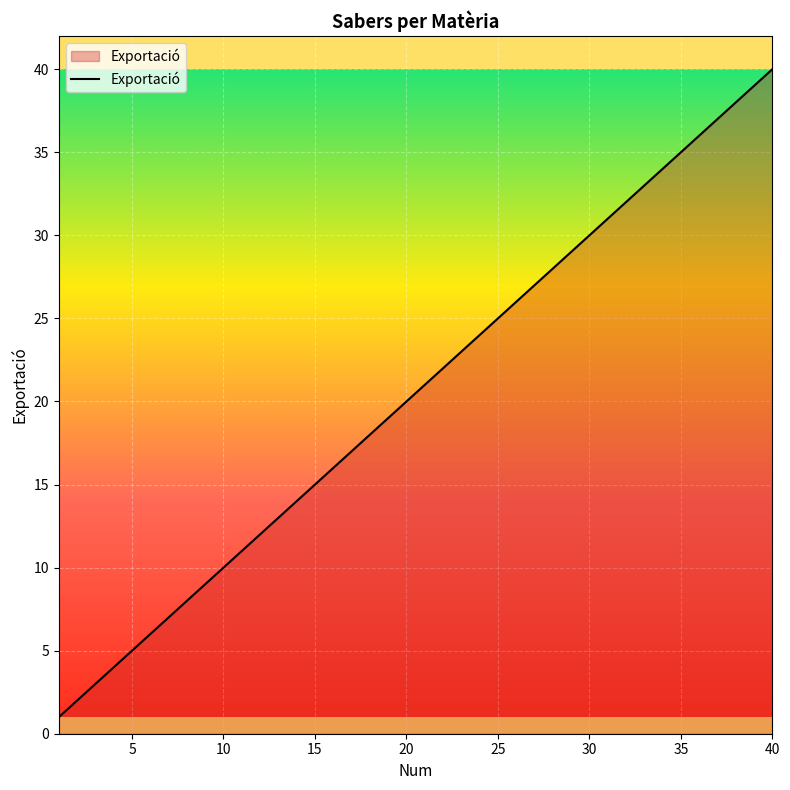

Reading left to right, extract all data points from this chart.

1	2	3	4	5	6	7	8	9	10	11	12	13	14	15	16	17	18	19	20	21	22	23	24	25	26	27	28	29	30	31	32	33	34	35	36	37	38	39	40